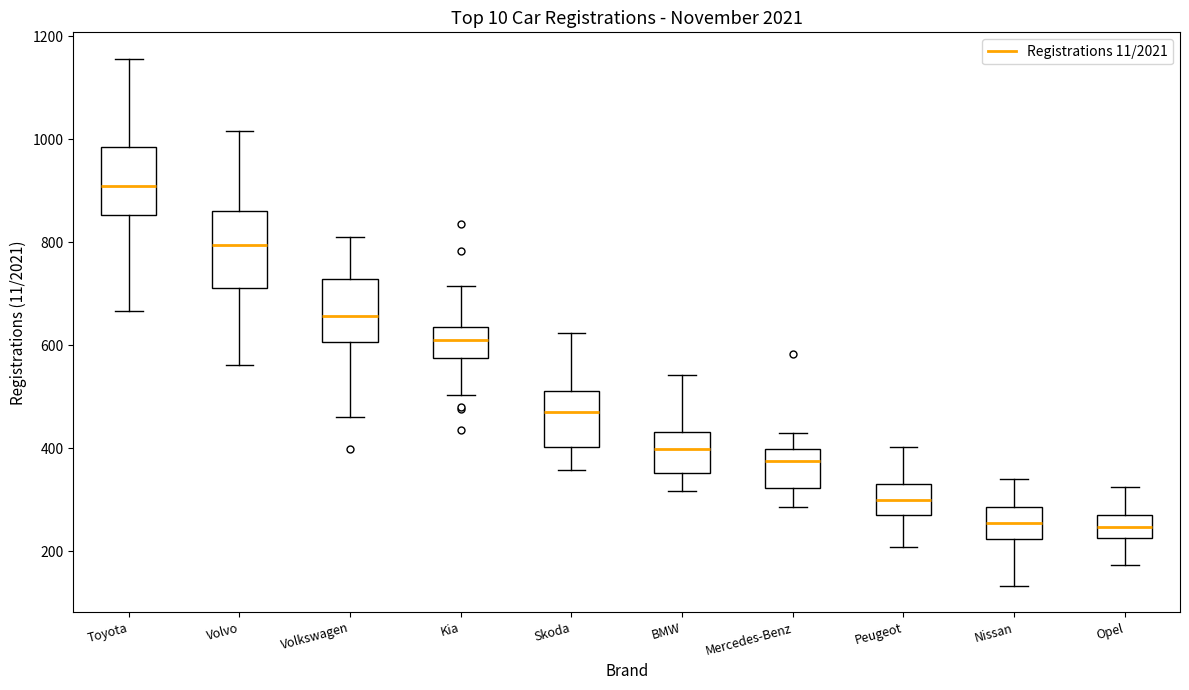

Reading left to right, transcribe this box plot: for each box, give where its median line is, the range the box spans, and where its two whiskers end, as read against the y-axis. The values are not printed on the chart, so give them approximately, as read against the axis.

Toyota: median 900, box 860 to 980, whiskers 660 to 1160
Volvo: median 800, box 720 to 860, whiskers 560 to 1020
Volkswagen: median 660, box 600 to 720, whiskers 460 to 800
Kia: median 620, box 580 to 640, whiskers 500 to 720
Skoda: median 480, box 400 to 520, whiskers 360 to 620
BMW: median 400, box 360 to 440, whiskers 320 to 540
Mercedes-Benz: median 380, box 320 to 400, whiskers 280 to 440
Peugeot: median 300, box 260 to 320, whiskers 200 to 400
Nissan: median 260, box 220 to 280, whiskers 140 to 340
Opel: median 240, box 220 to 280, whiskers 180 to 320